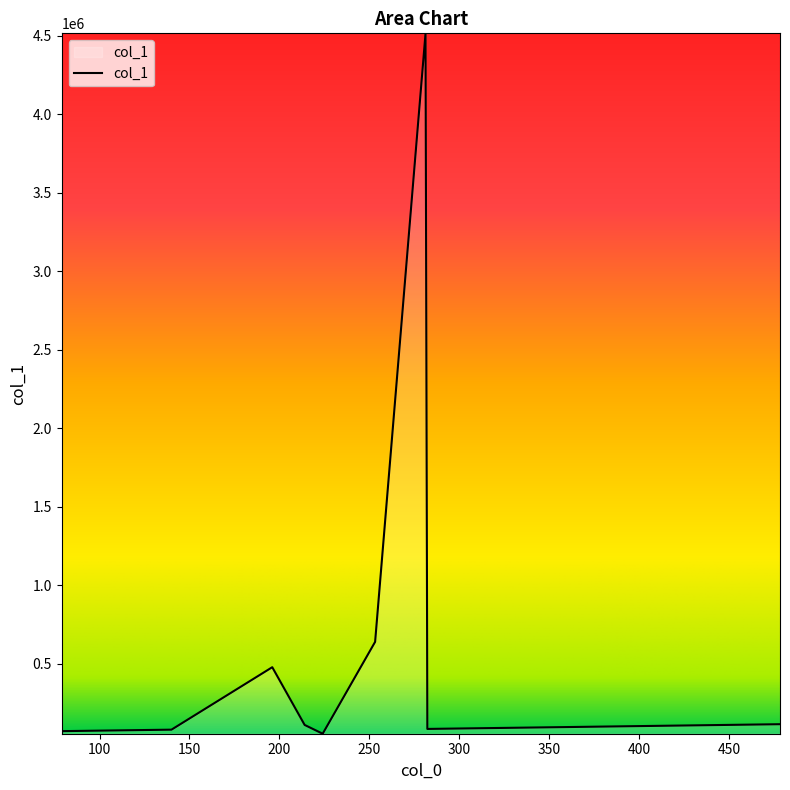

What is the difference between the maximum and minimum values?

4461717.4